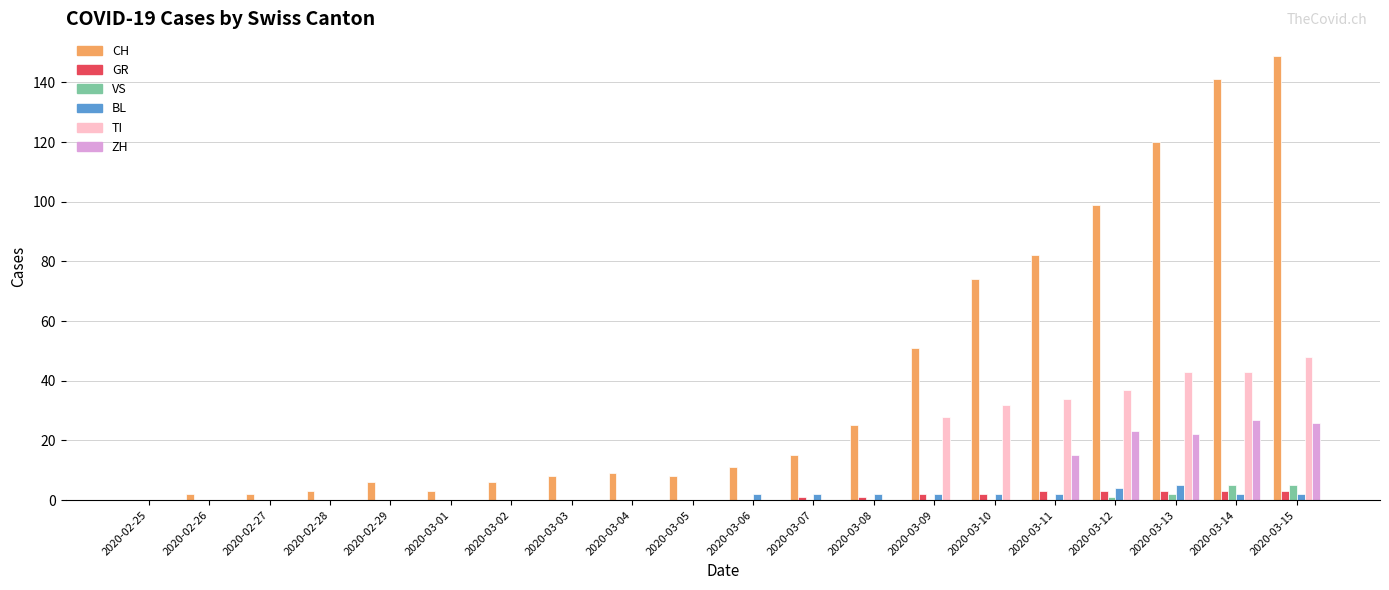

Which series has the largest total across all categories?

CH